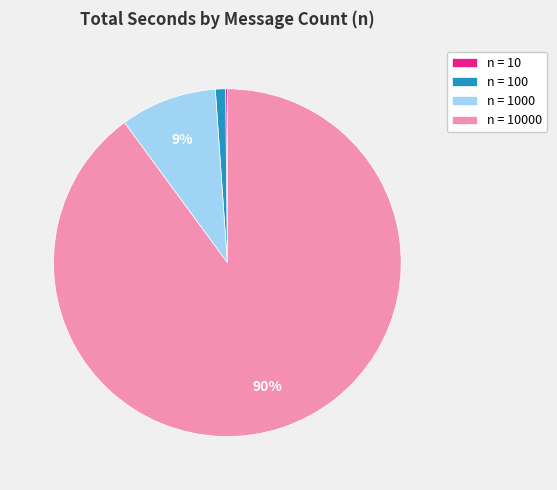

Is there any slice that represents more than half of the pie?

Yes